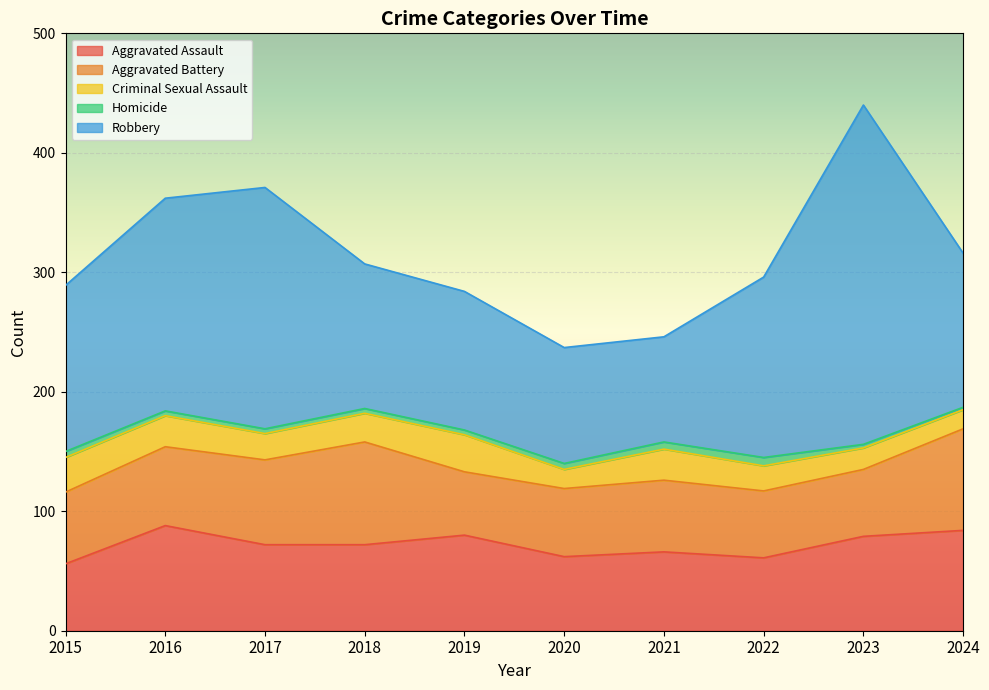

True or false: Robbery and Homicide cross at least once.

False